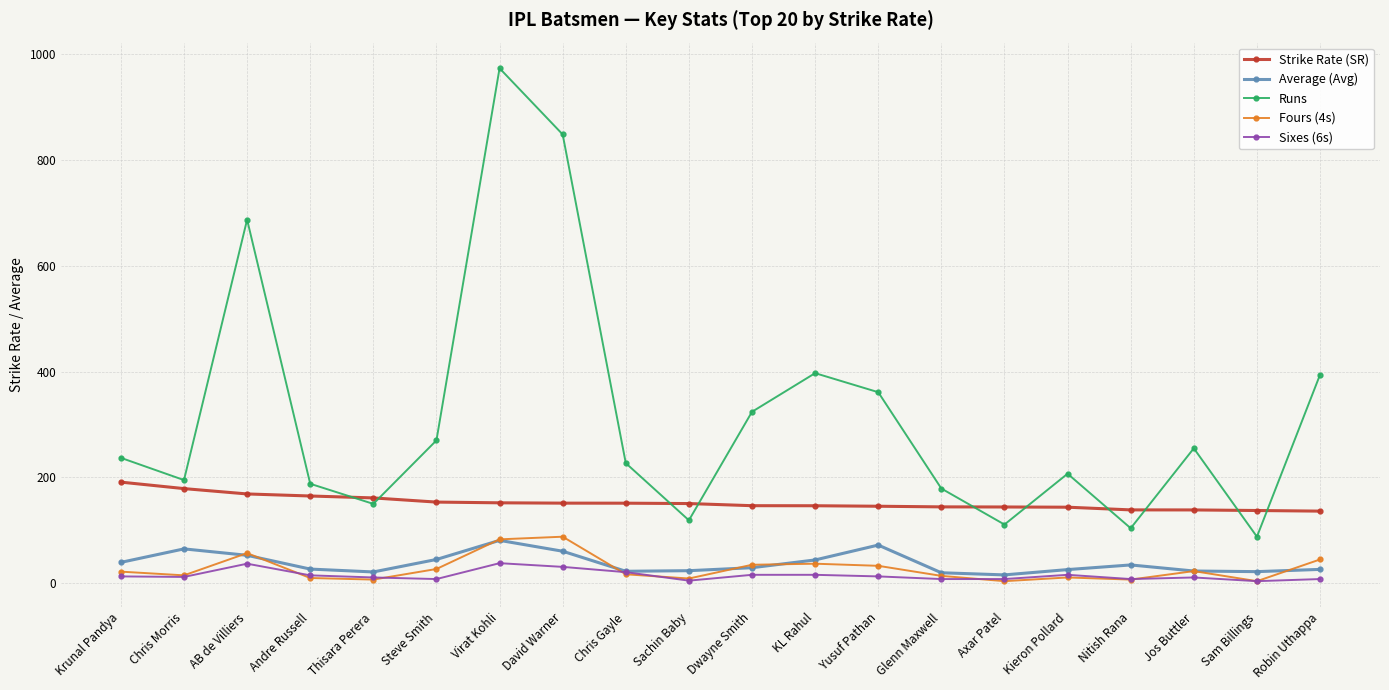

What is the total value across all series at Jos Buttler?

450.8